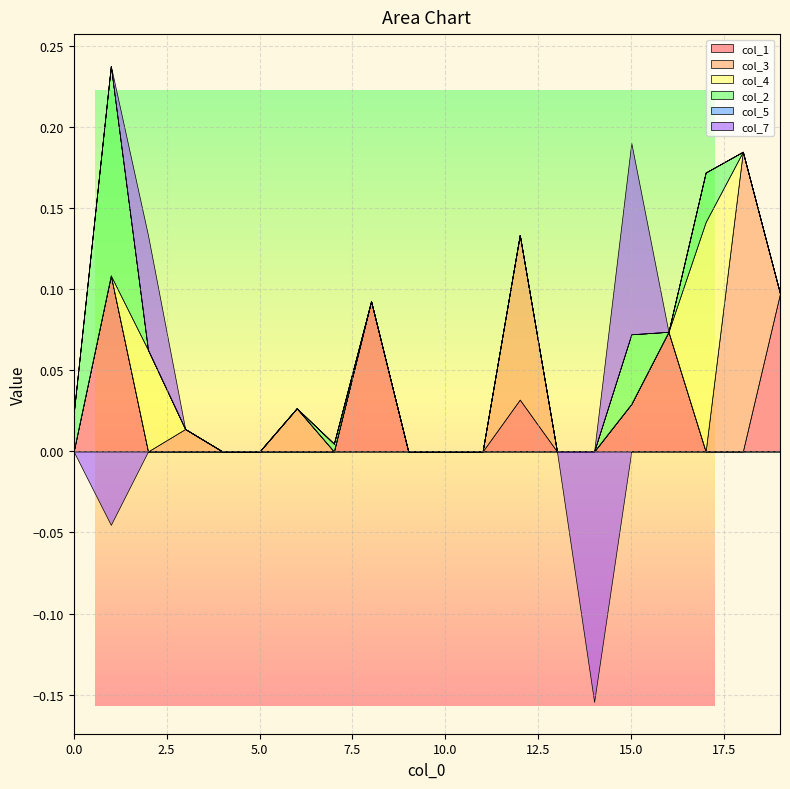

How many interior local valleys does the col_2 series have?

1